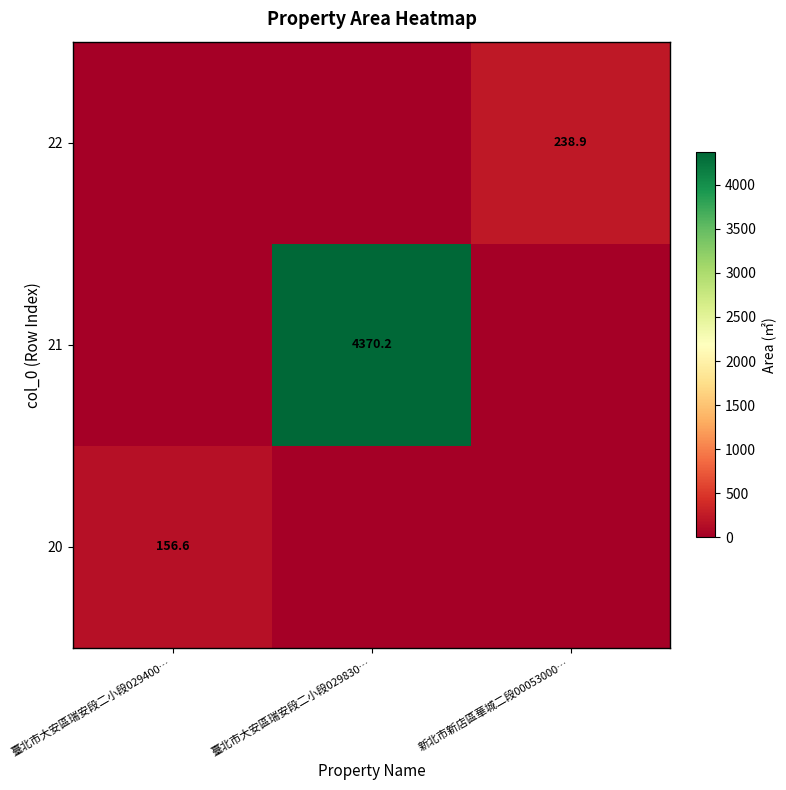

Is it true that 20 equals 156.6 at 臺北市大安區瑞安段二小段029400…?

True